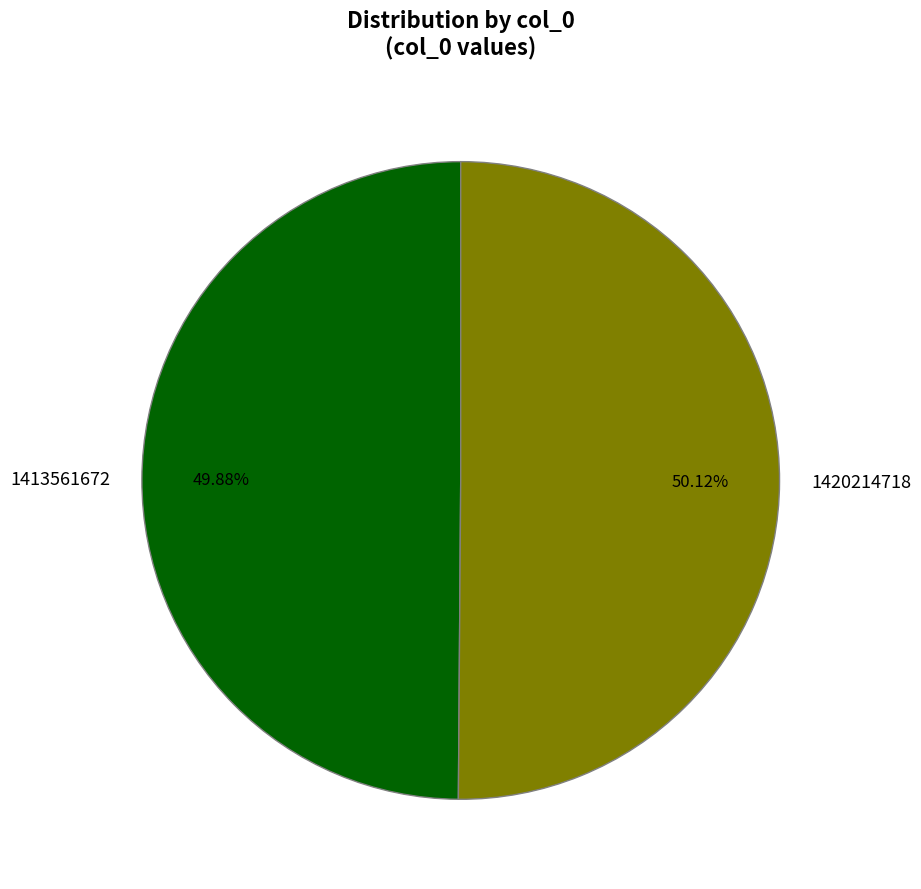

Approximately how many times larger is the value at 1420214718 compared to 1413561672?

1.0